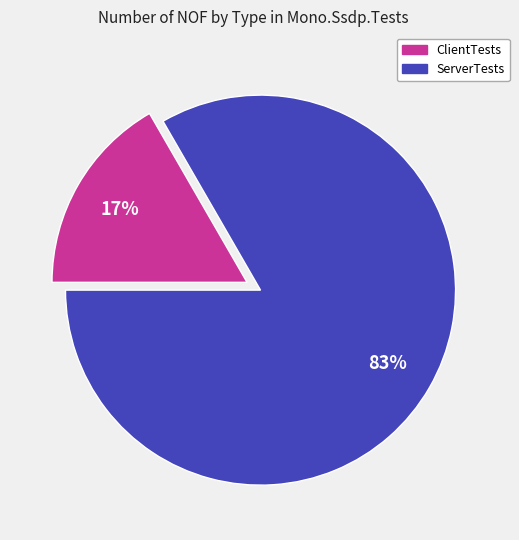

Rank the categories by value from lowest to highest.

ClientTests, ServerTests